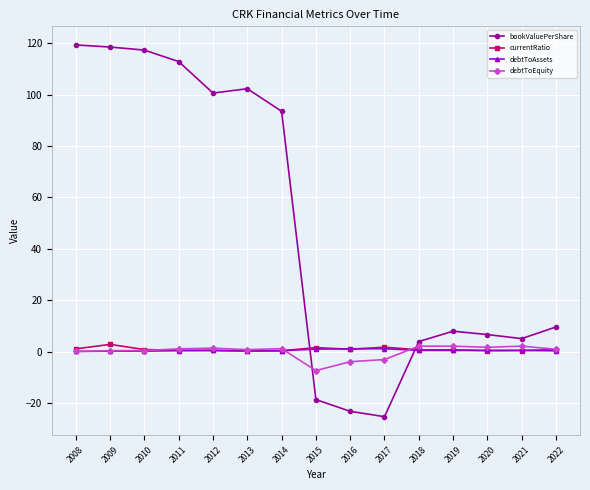

Which series has the largest total across all categories?

bookValuePerShare